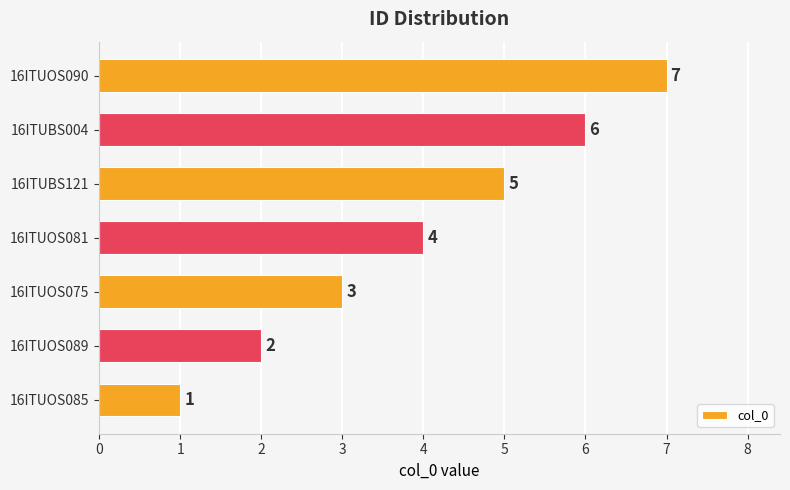

Which label corresponds to the largest value in the chart?

16ITUOS090